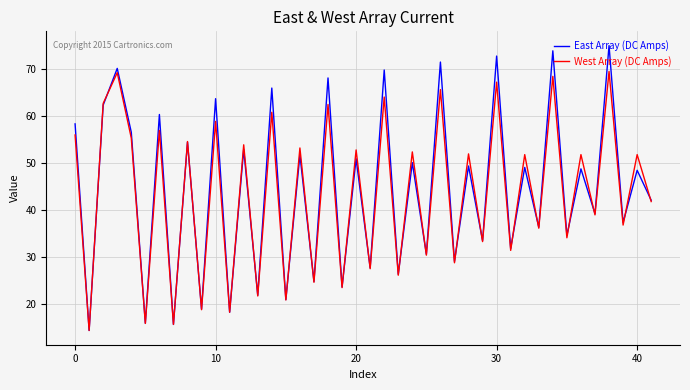

What is the greatest value displayed?

75.1